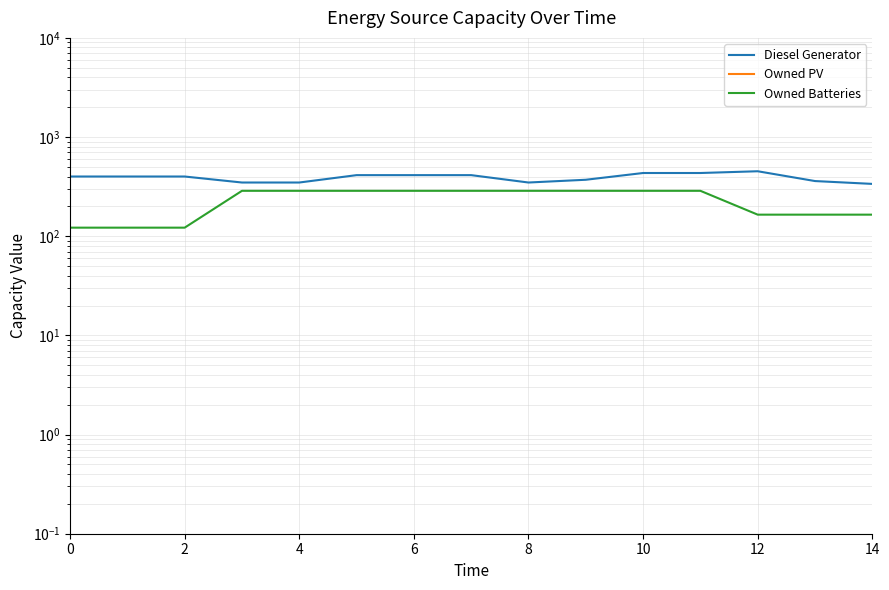

What is the total value across all series at 11?

721.0